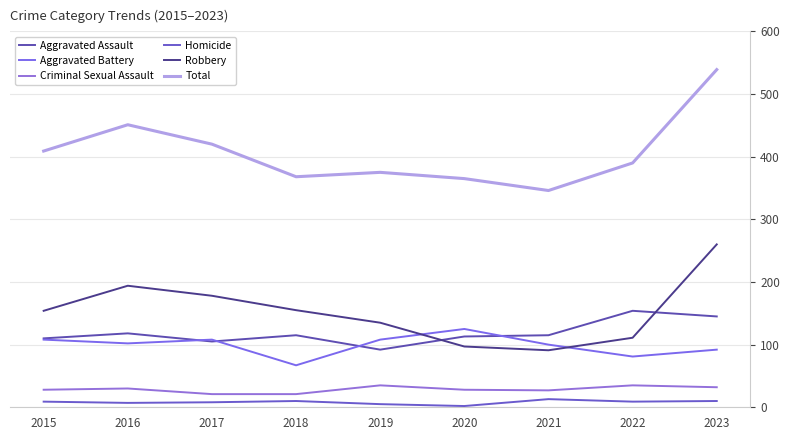

What is the sum of all Aggravated Battery values?

891